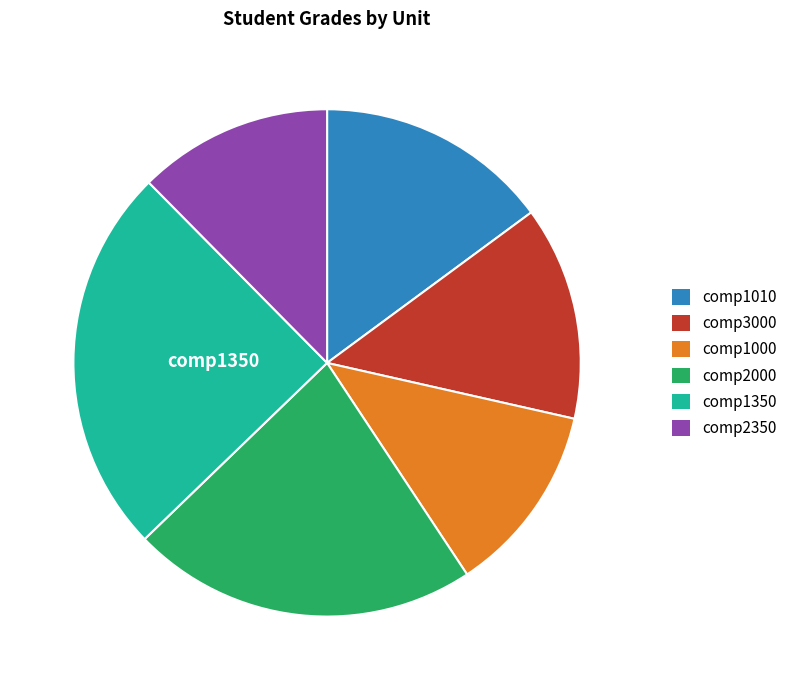

Approximately how many times larger is the value at comp1010 compared to comp2350?

1.2